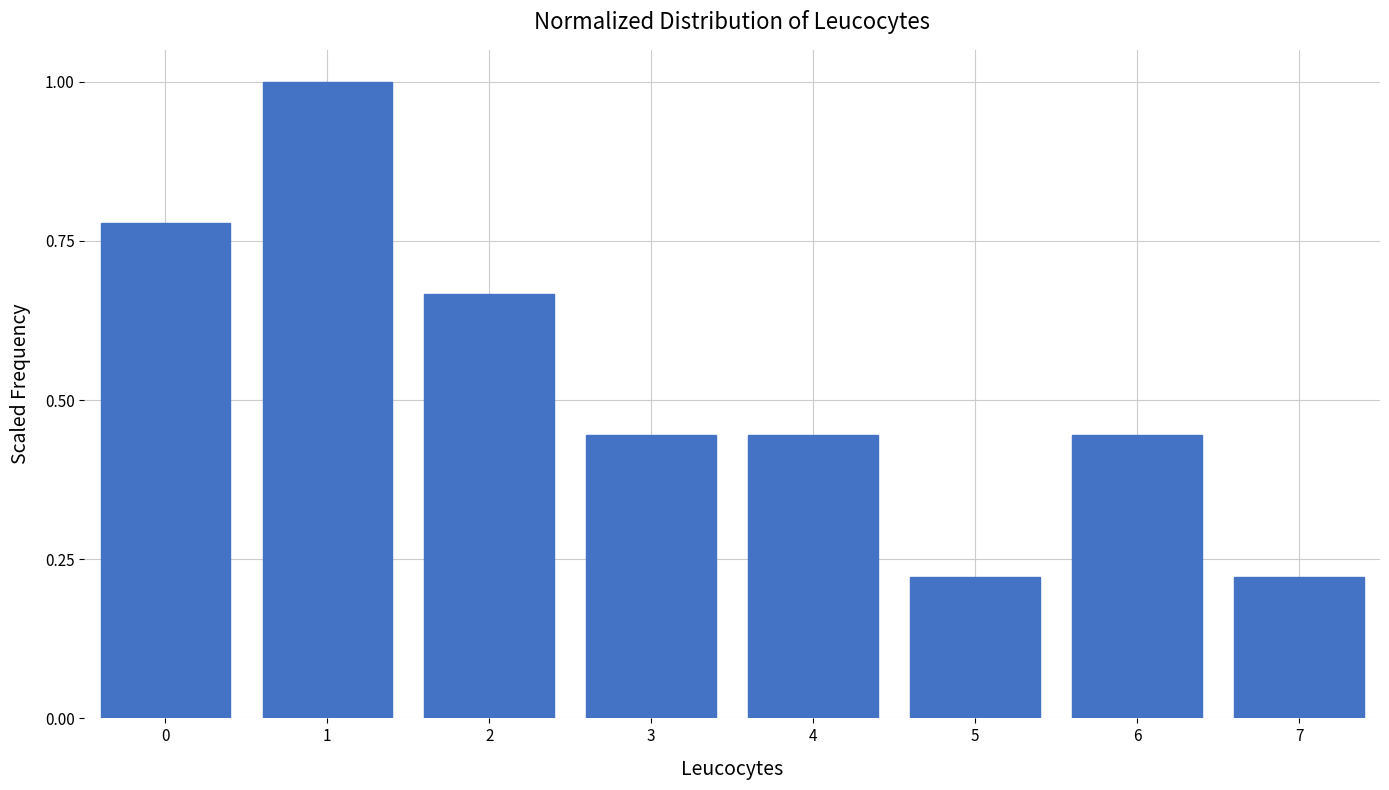

What is the maximum value shown in the chart?

1.0